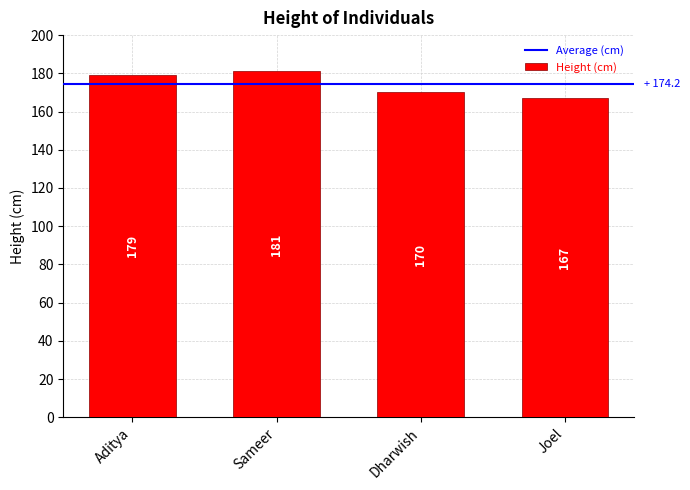

Reading left to right, transcribe all the data shown in this chart.

179	181	170	167